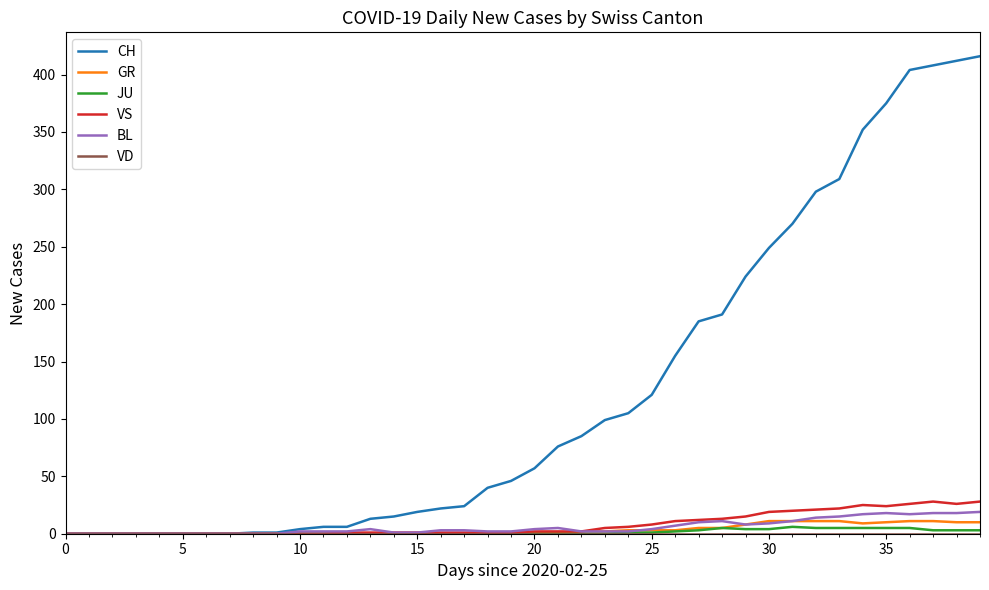

What is the difference between the second highest and second lowest values in the JU series?

5